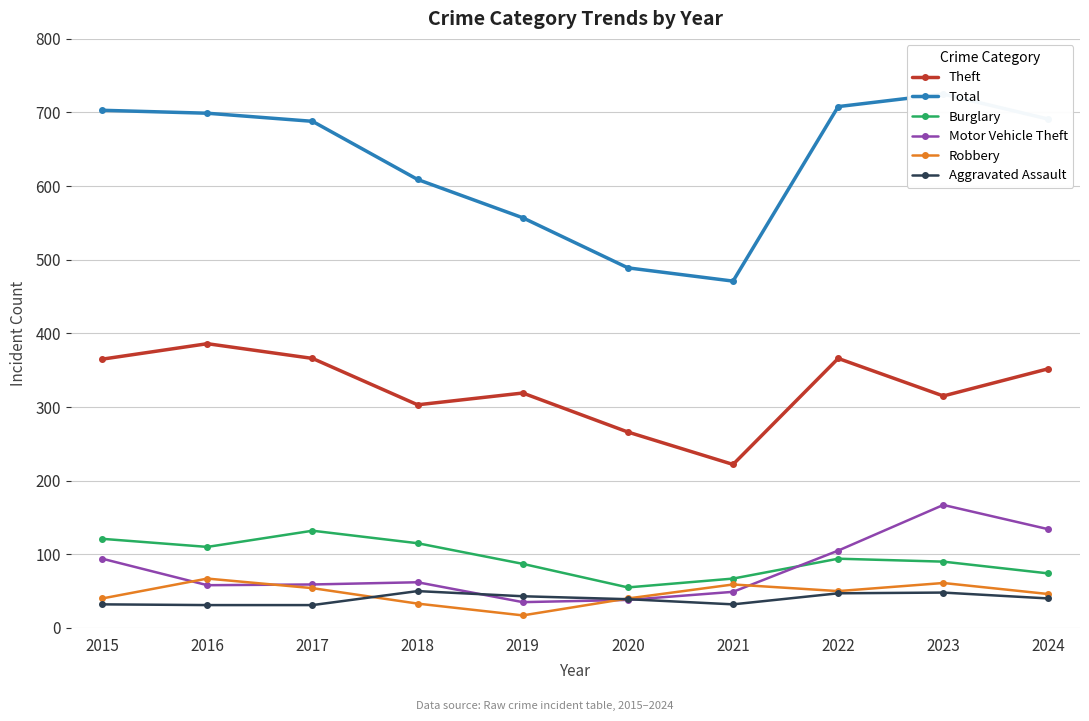

At which label is Aggravated Assault closest to 40?

2024